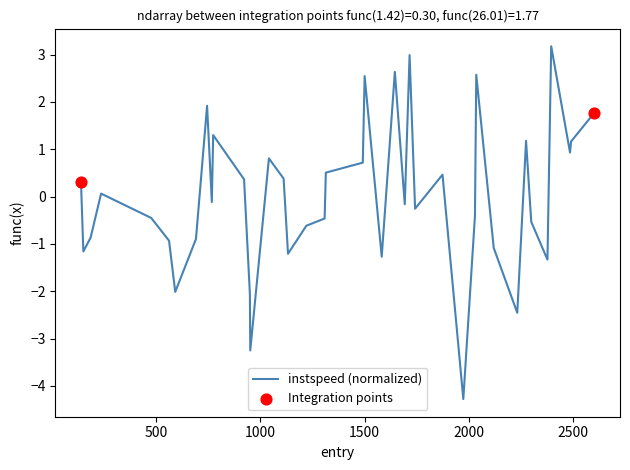

What is the difference between the maximum and minimum values?

7.5